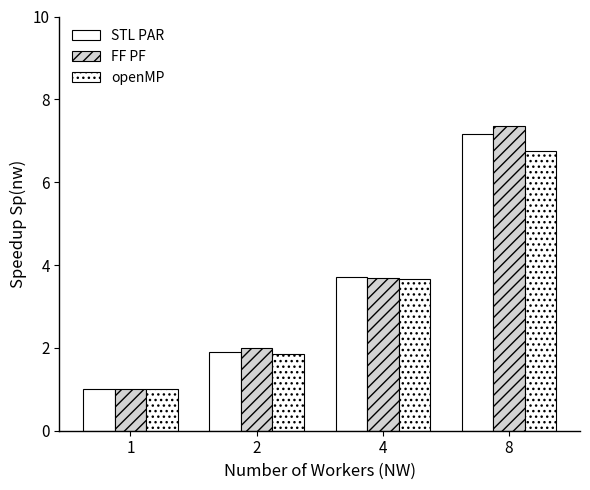

Reading left to right, what are all the values shown in this chart?

STL PAR: 1=1.0	2=1.9	4=3.7	8=7.2
FF PF: 1=1.0	2=2.0	4=3.7	8=7.3
openMP: 1=1.0	2=1.9	4=3.7	8=6.7